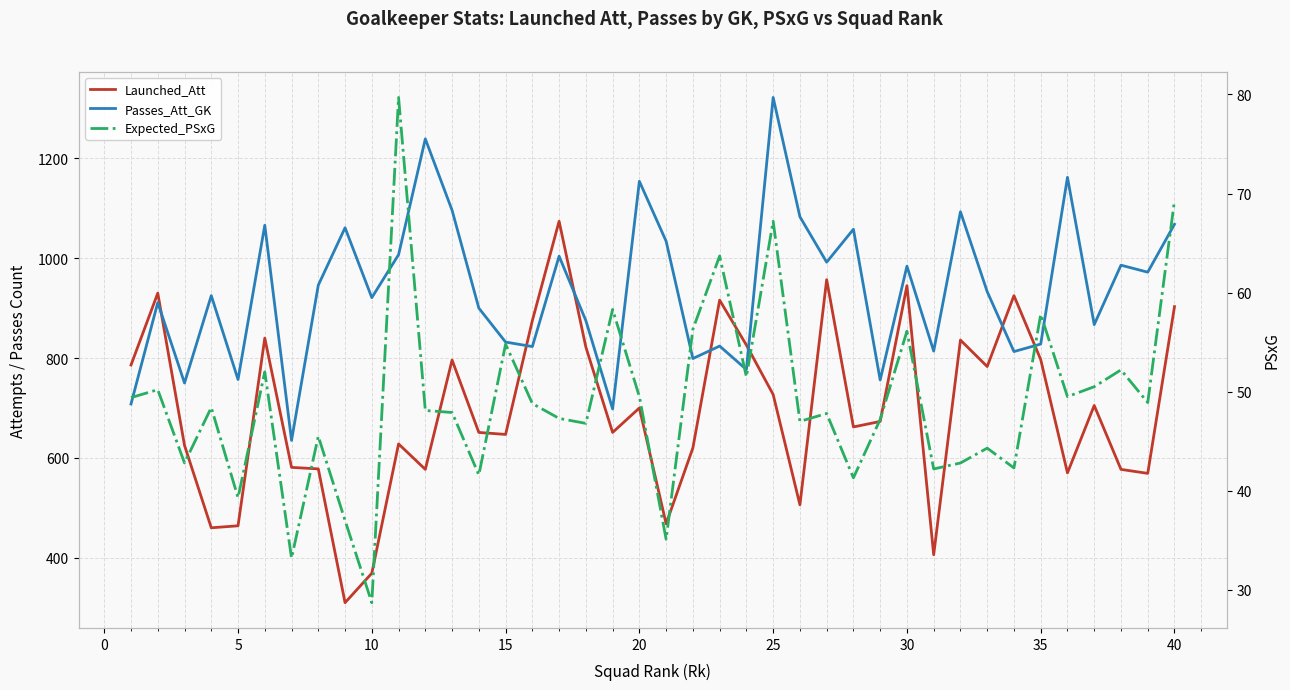

True or false: Launched_Att and Expected_PSxG intersect in this chart.

False